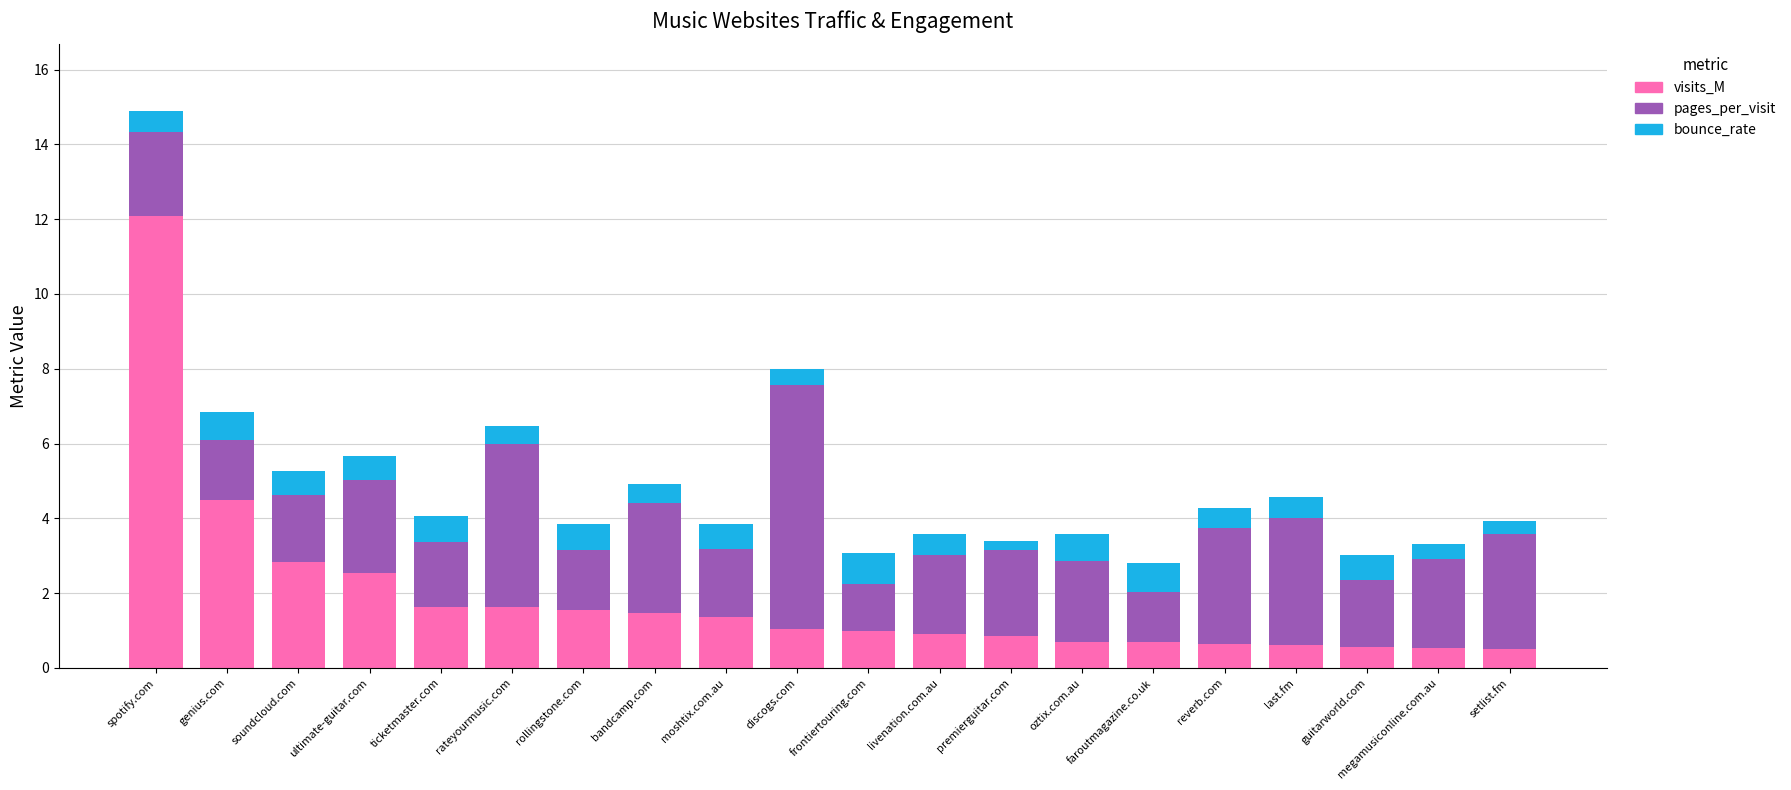

What is the lowest value of the visits_M series?

0.5